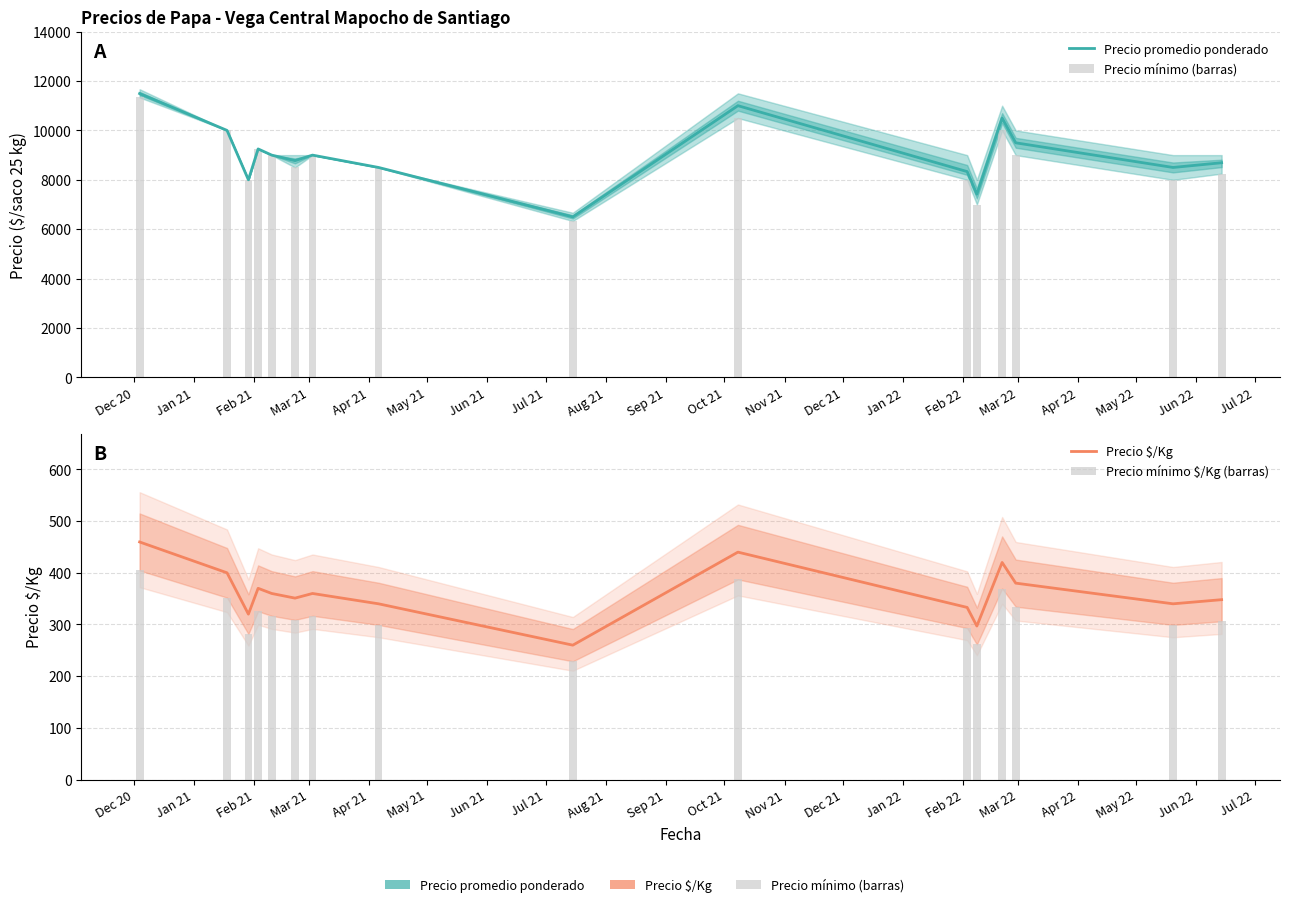

What is the value of the Precio $/Kg bar at the 15th from the left?

340.0